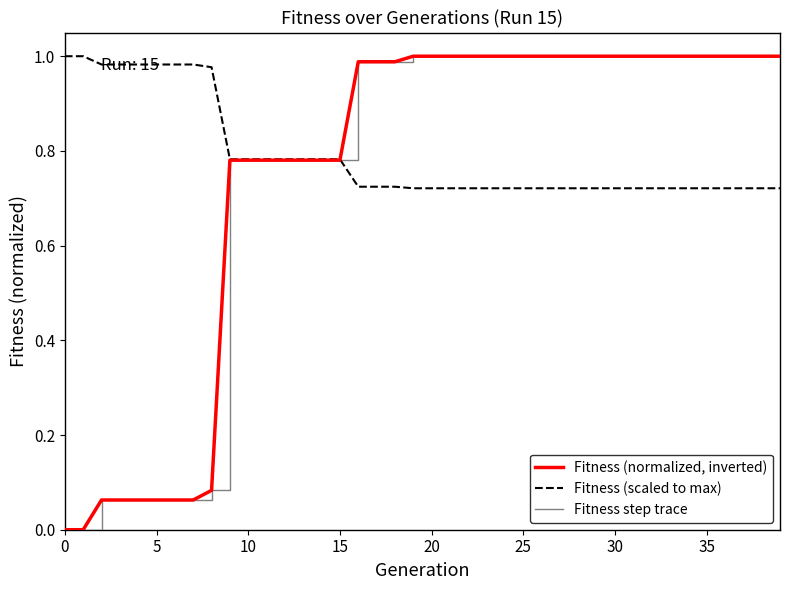

What is the value of the Fitness (scaled to max) point at the 14th from the left?

0.8